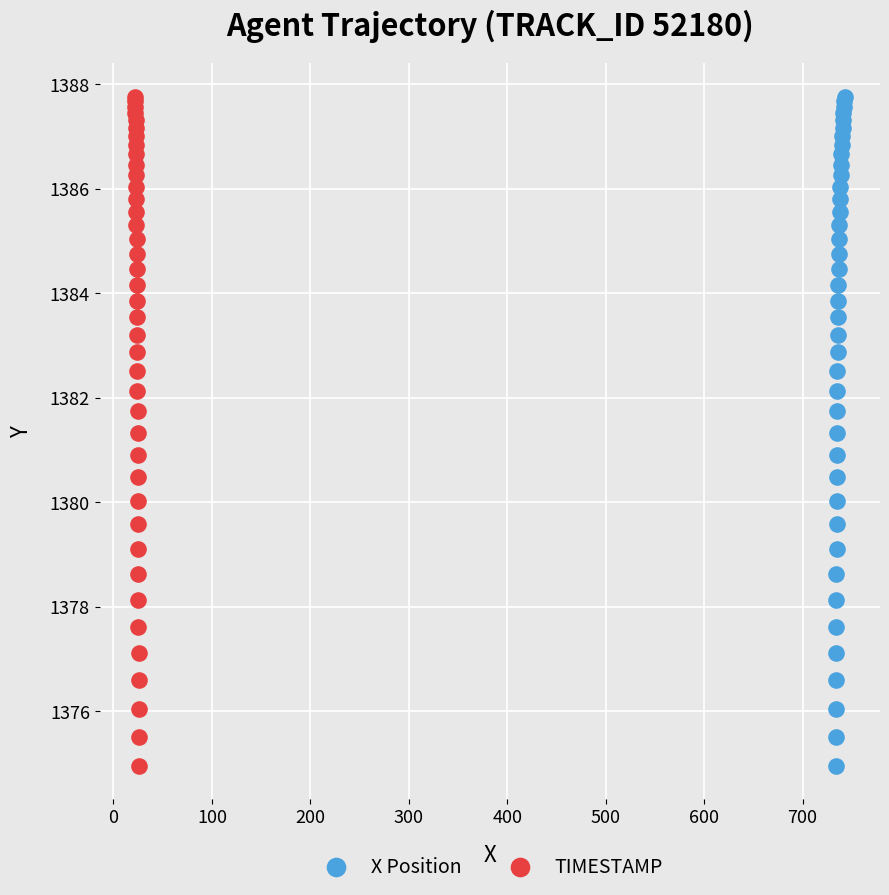

What are all the series names shown in the legend?

X Position, TIMESTAMP